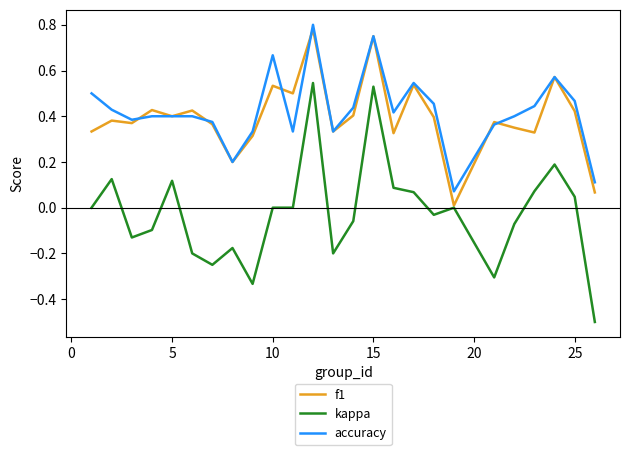

What is the smallest value displayed?

-0.5